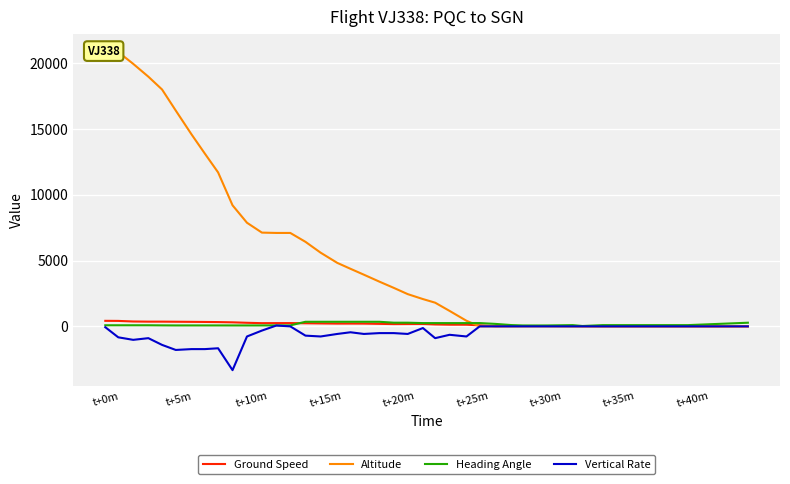

Reading left to right, extract all data points from this chart.

Ground Speed: 421	415	371	359	359	352	344	336	326	307	272	244	248	250	236	223	211	212	210	191	173	177	181	146	128	126	80	15	20	24	27	25	15	10	3	3	3	3	2	0
Altitude: 21000	20850	19950	18975	18000	16400	14600	13125	11700	9200	7875	7125	7100	7100	6425	5600	4825	4375	3925	3400	2925	2450	2075	1800	1175	425	0	0	0	0	0	0	0	0	0	0	0	0	0	0
Heading Angle: 83	83	83	83	75	70	71	71	71	70	70	71	76	75	349	349	349	349	349	348	279	279	249	249	248	248	250	188	98	70	67	70	95	28	95	95	95	95	95	277
Vertical Rate: -64	-832	-1024	-896	-1408	-1792	-1728	-1728	-1664	-3328	-768	-320	64	0	-704	-768	-576	-448	-576	-512	-512	-576	-128	-896	-640	-768	0	0	0	0	0	0	0	0	0	0	0	0	0	0